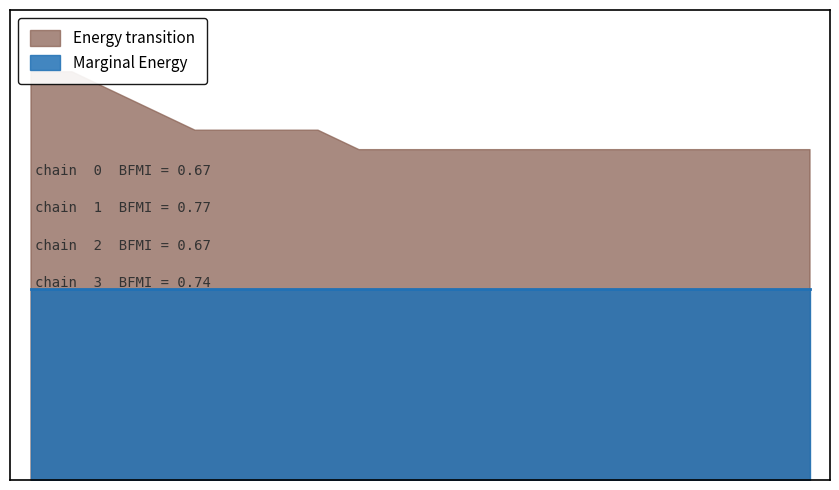

The maxStreak series shows 26.6 at 144. True or false?

False